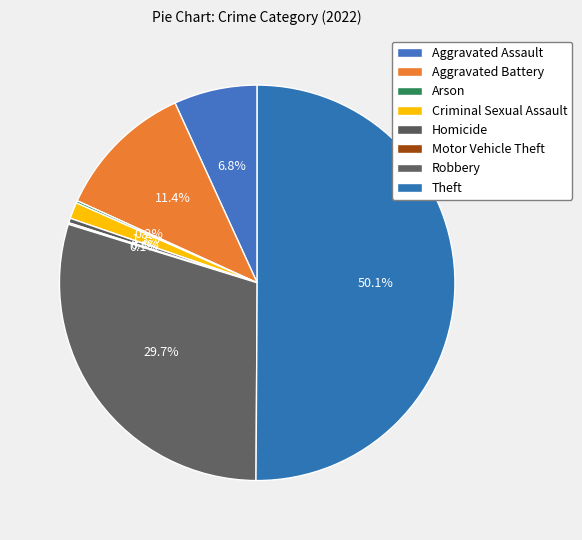

What is the total percentage of Theft and Criminal Sexual Assault?

51.4%